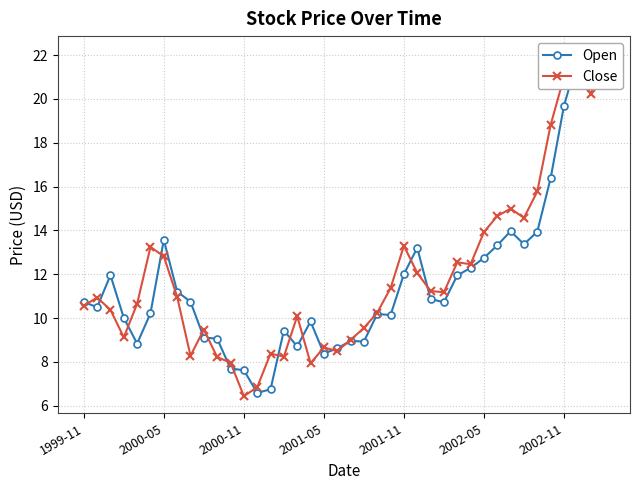

What is the difference between the maximum and minimum values in the Close series?

15.6